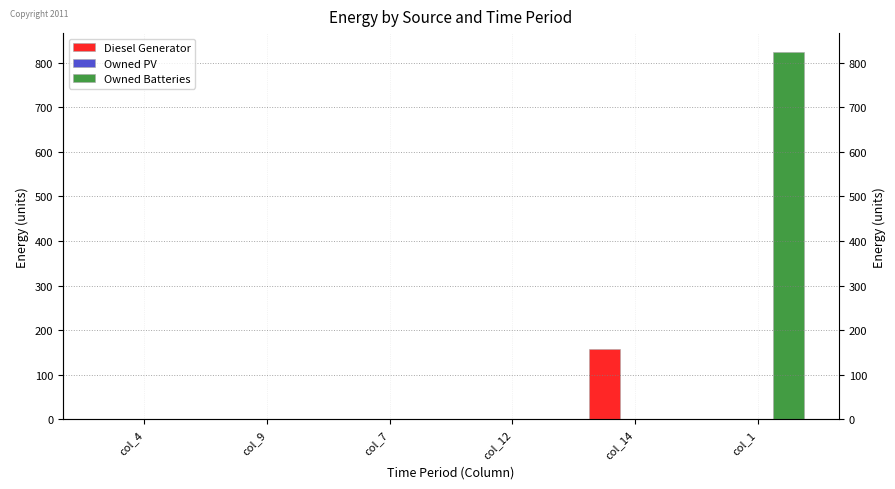

Is it true that Owned PV equals 0.0 at col_1?

True